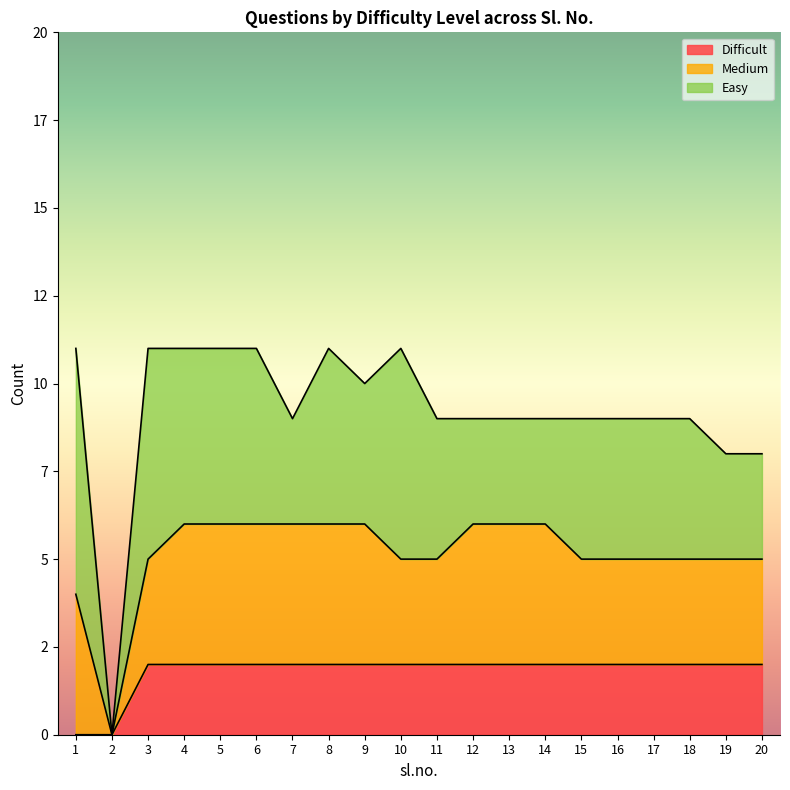

What is the value of the Medium point at the 13th from the left?

4